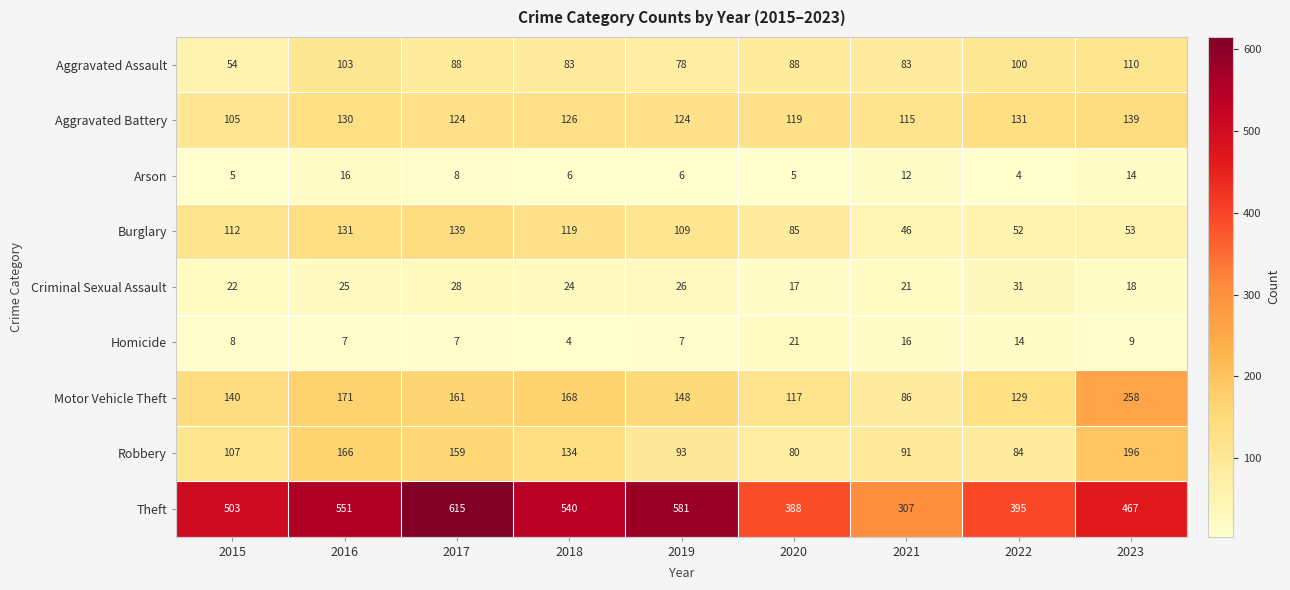

At how many categories does at least one series exceed 459?

6